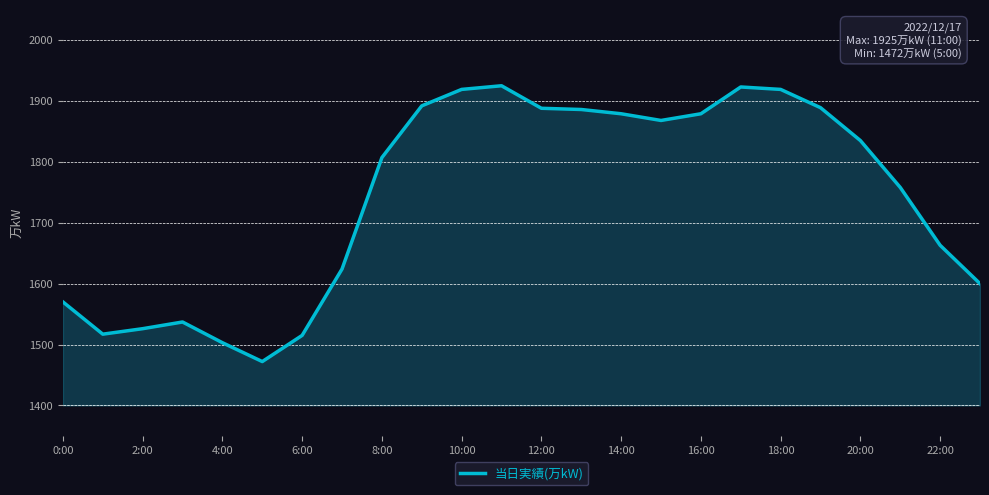

How many interior local peaks (higher than both neighbors) does the data have?

3